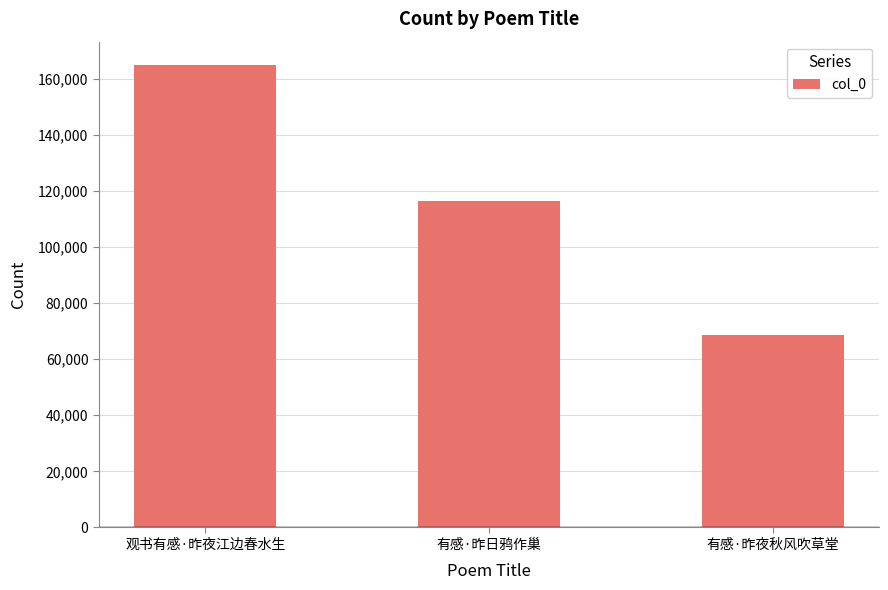

How many series are shown in this chart?

1